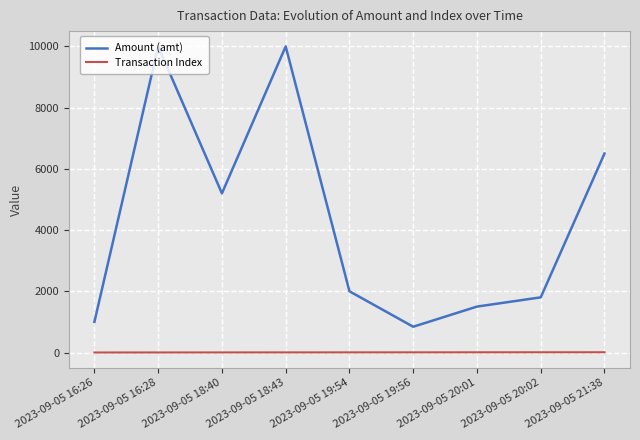

Count the number of categories in the chart.

9